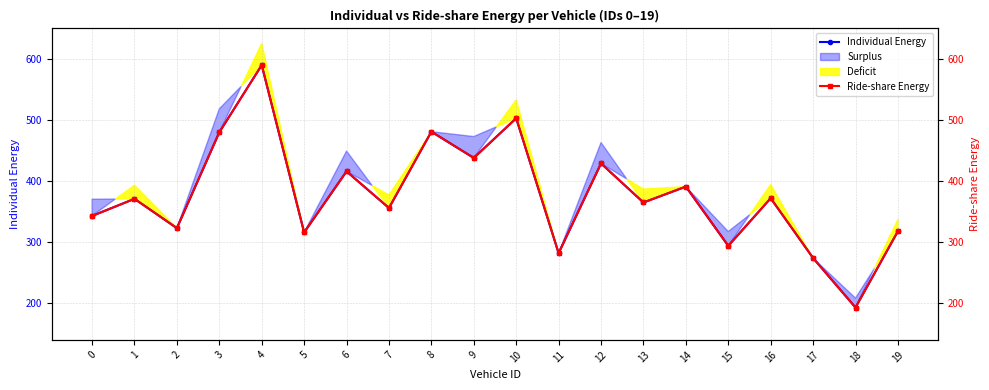

What is the total value across all series at 12?

858